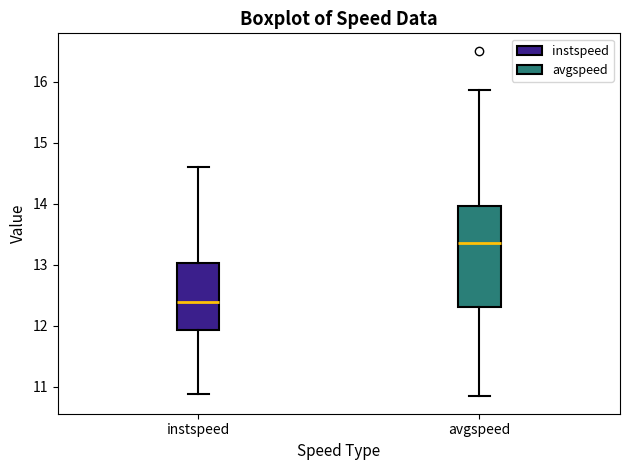

Reading left to right, transcribe this box plot: for each box, give where its median line is, the range the box spans, and where its two whiskers end, as read against the y-axis. The values are not printed on the chart, so give them approximately, as read against the axis.

instspeed: median 12.4, box 11.9 to 13.0, whiskers 10.9 to 14.6
avgspeed: median 13.4, box 12.3 to 14.0, whiskers 10.8 to 15.9